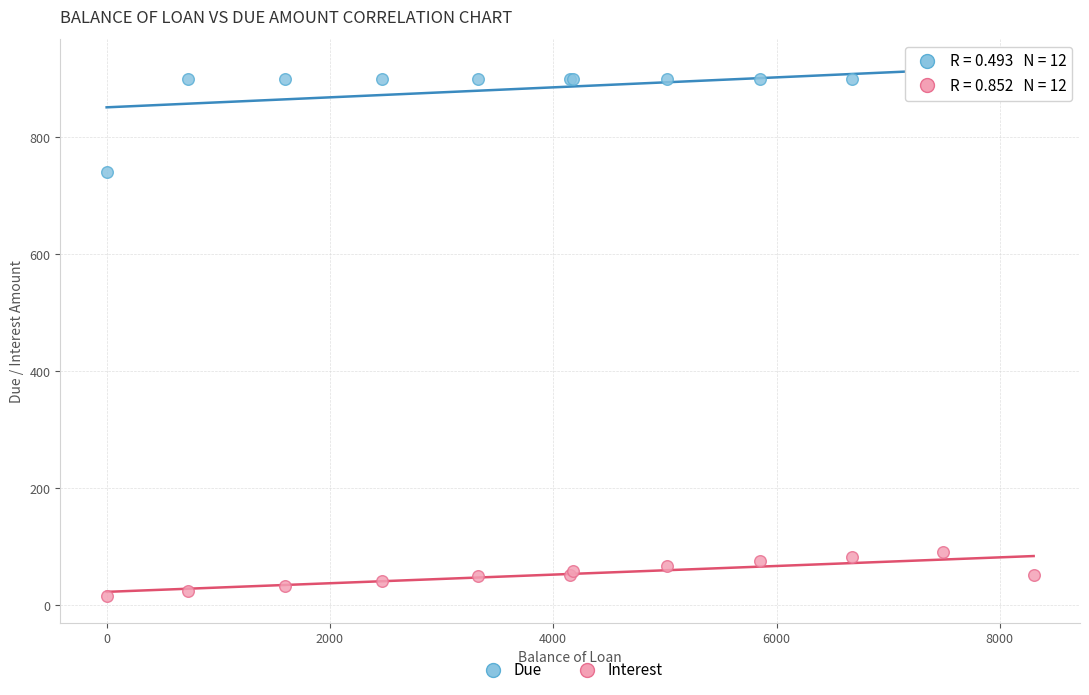

What is the X range (max minus min) for the scatter plot?

8303.0